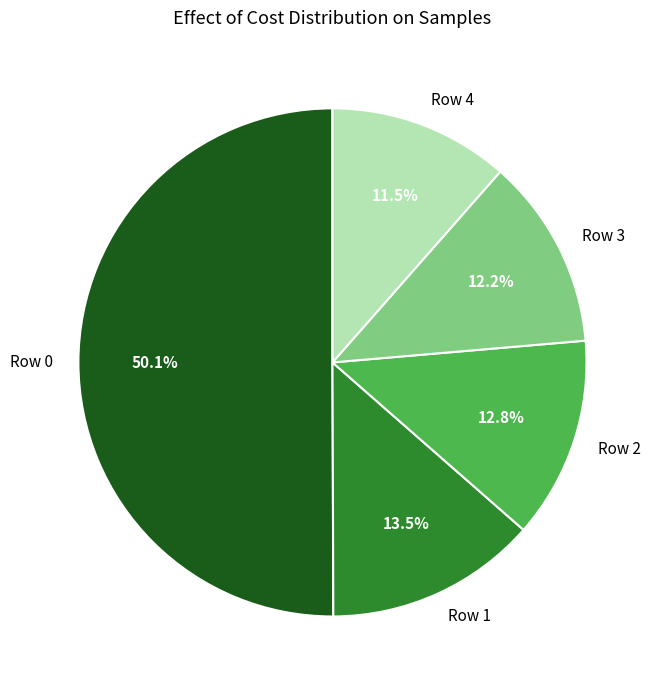

Which category has the smallest portion of the pie?

Row 4